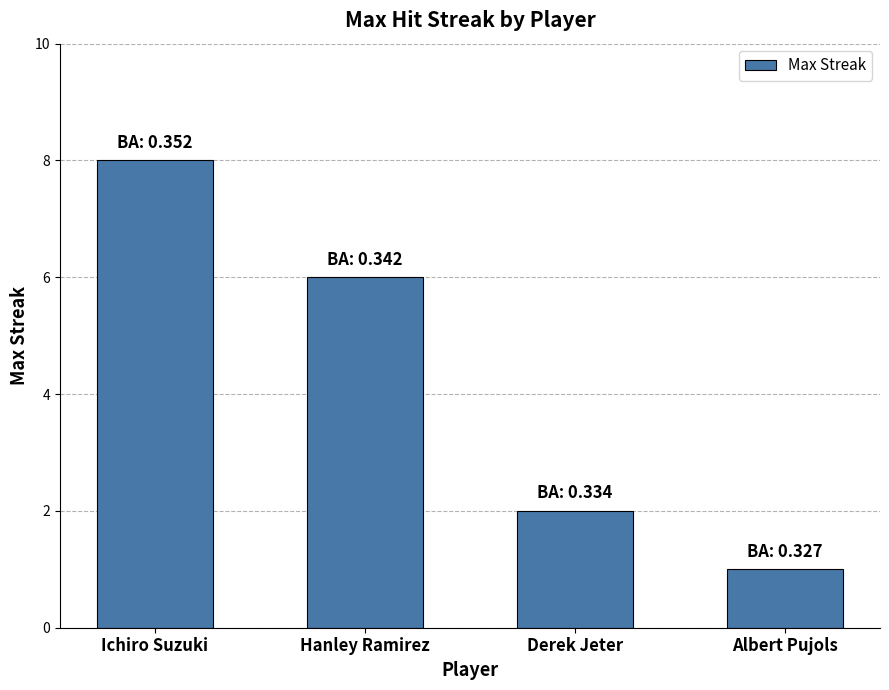

Rank the categories by value from lowest to highest.

Albert Pujols, Derek Jeter, Hanley Ramirez, Ichiro Suzuki